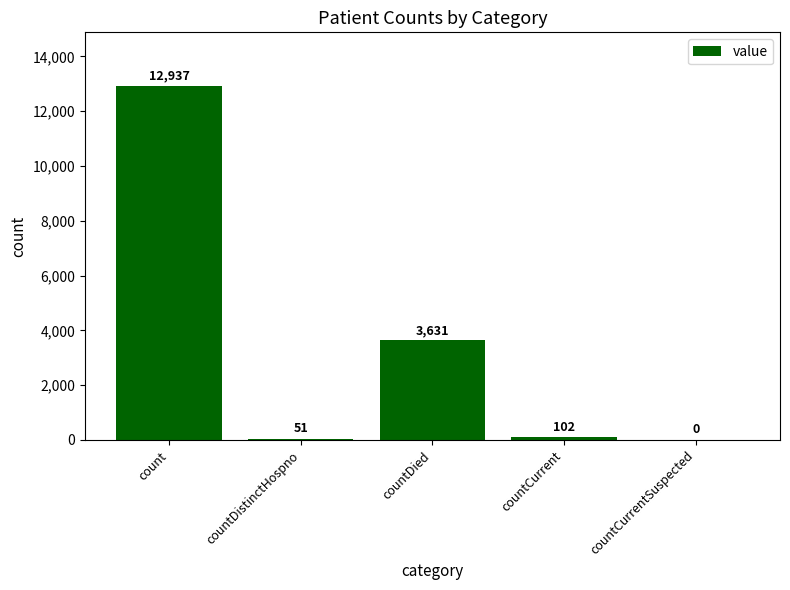

Which has a higher value, countCurrent or count?

count